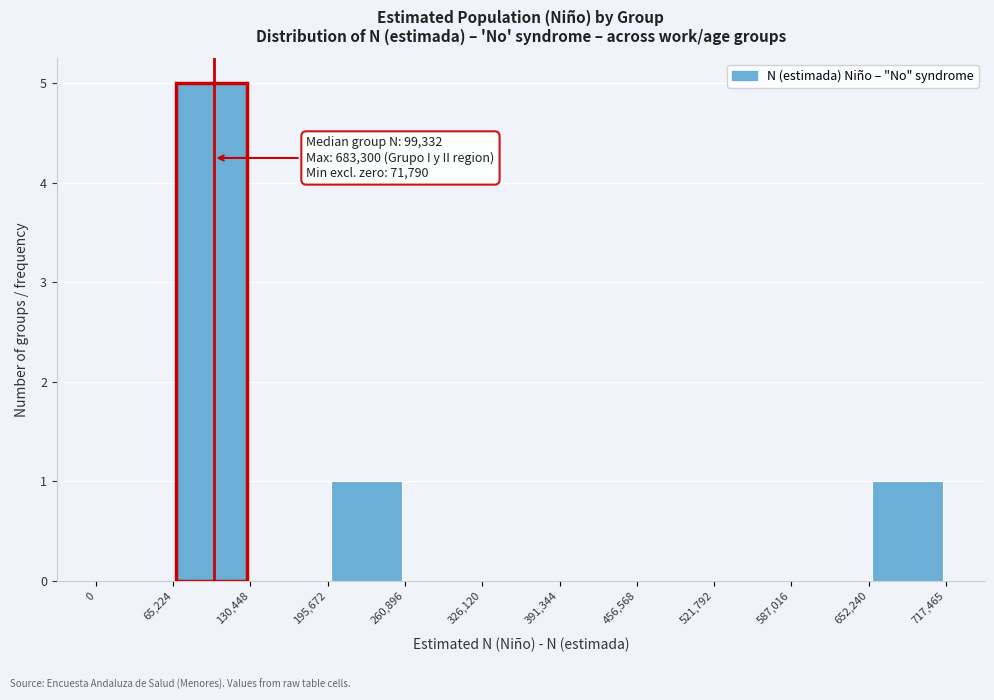

Which range on the x-axis has the tallest bar?

65,224 to 130,448